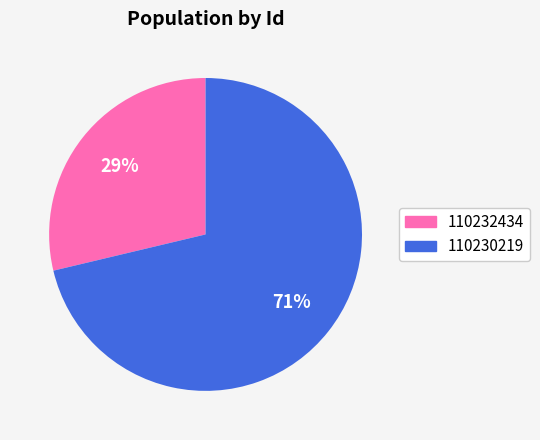

How many segments does this pie chart have?

2